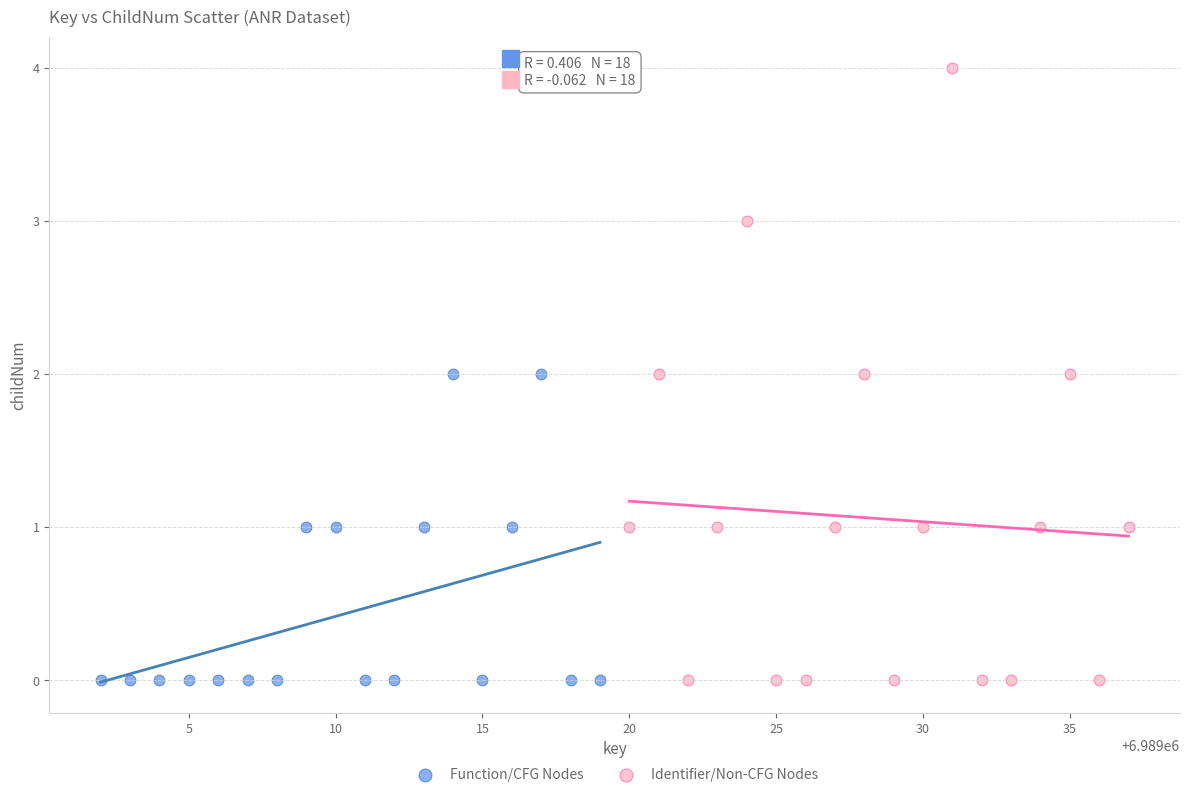

Which series reaches the maximum Y coordinate?

Identifier/Non-CFG Nodes